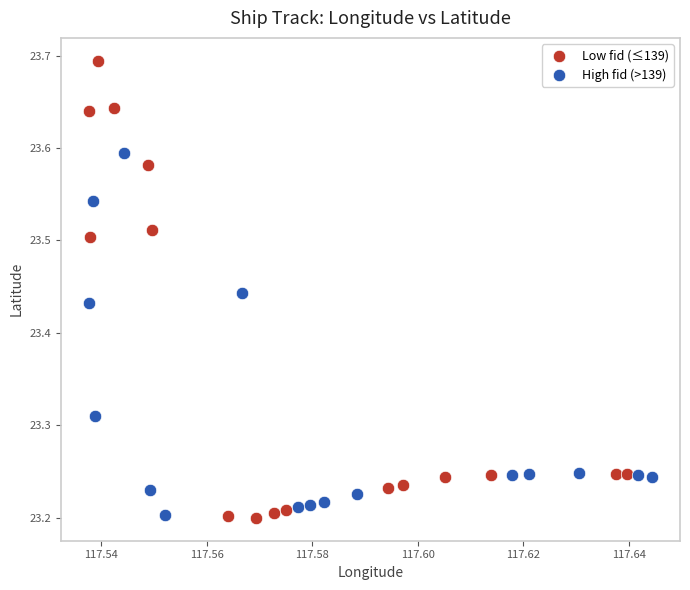

Which series has the largest Y range (max minus min)?

Low fid (≤139)